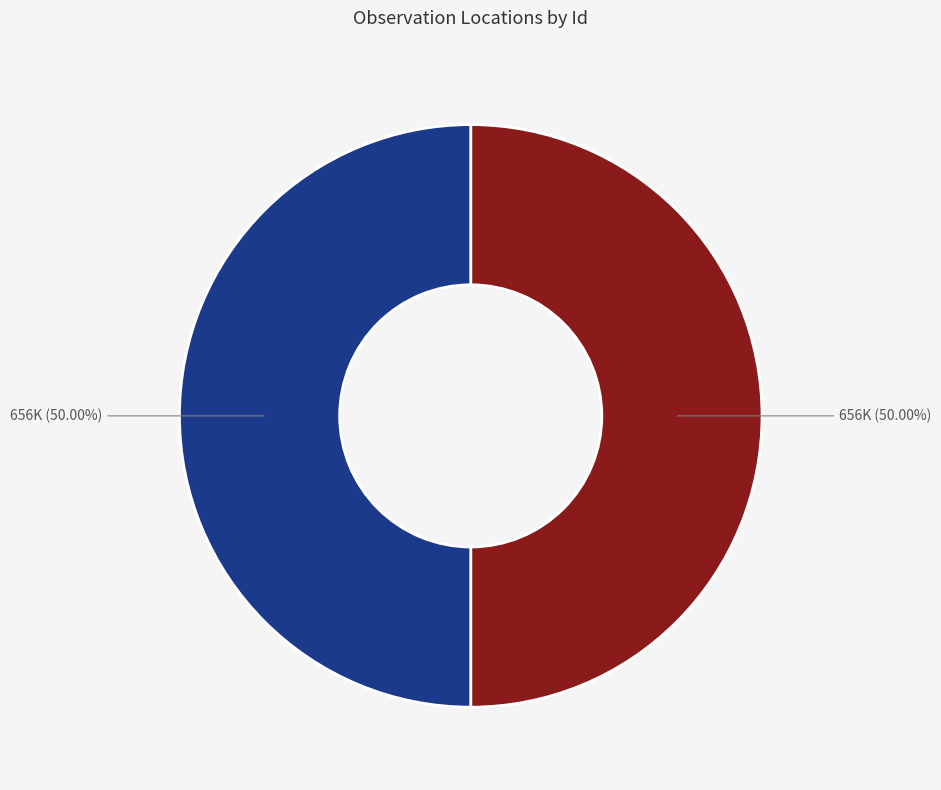

Count the number of slices in the pie.

2